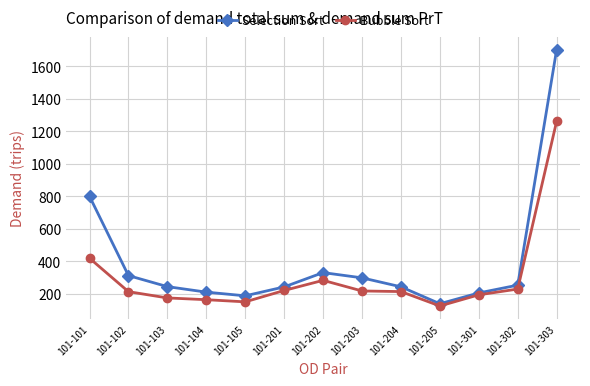

Which category has the lowest value in the Bubble Sort series?

101-205